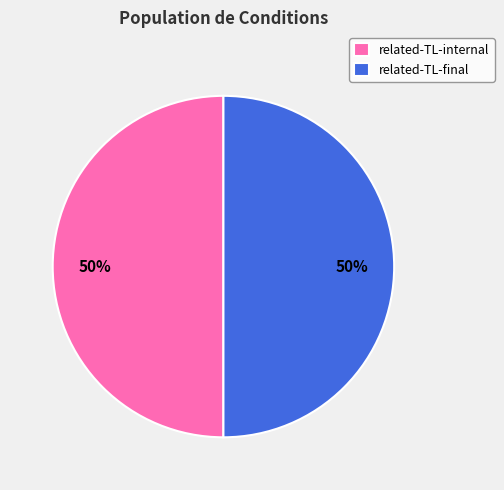

Count the number of slices in the pie.

2